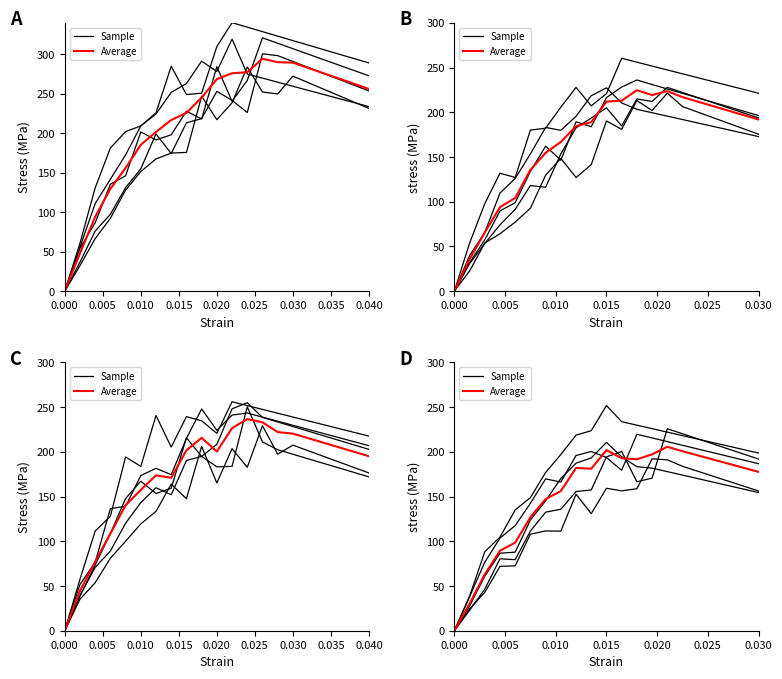

What is the average value of the Sample series?

178.4